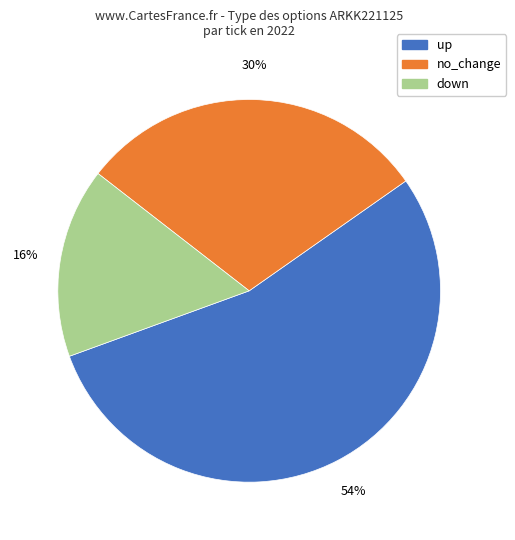

Do up and down together represent more than half of the pie?

Yes